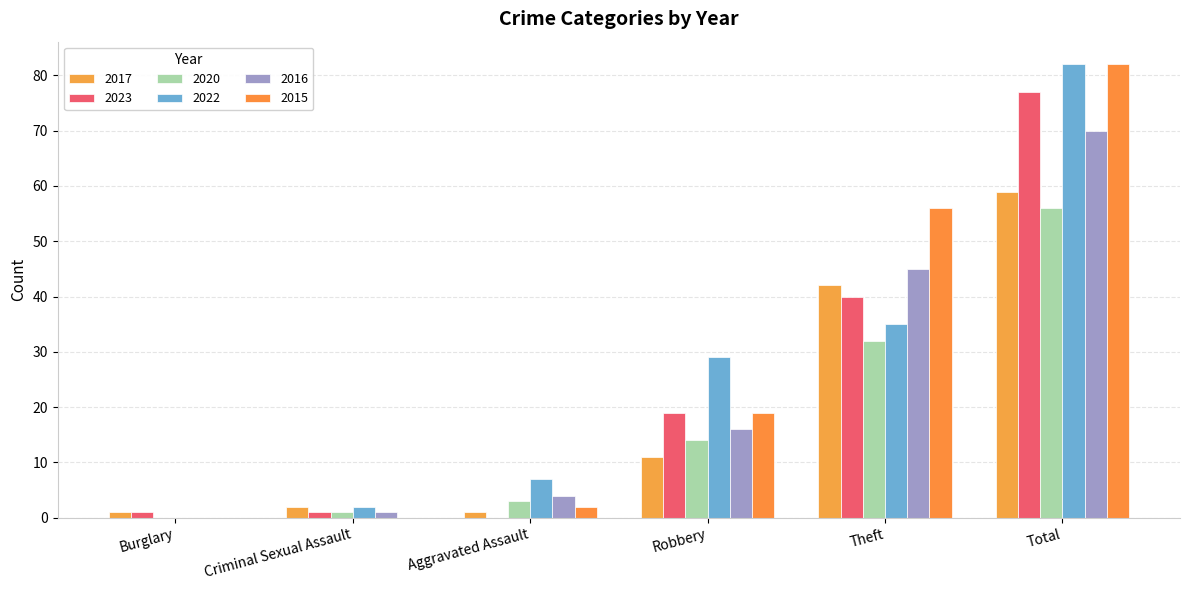

The 2020 series shows 75 at Total. True or false?

False